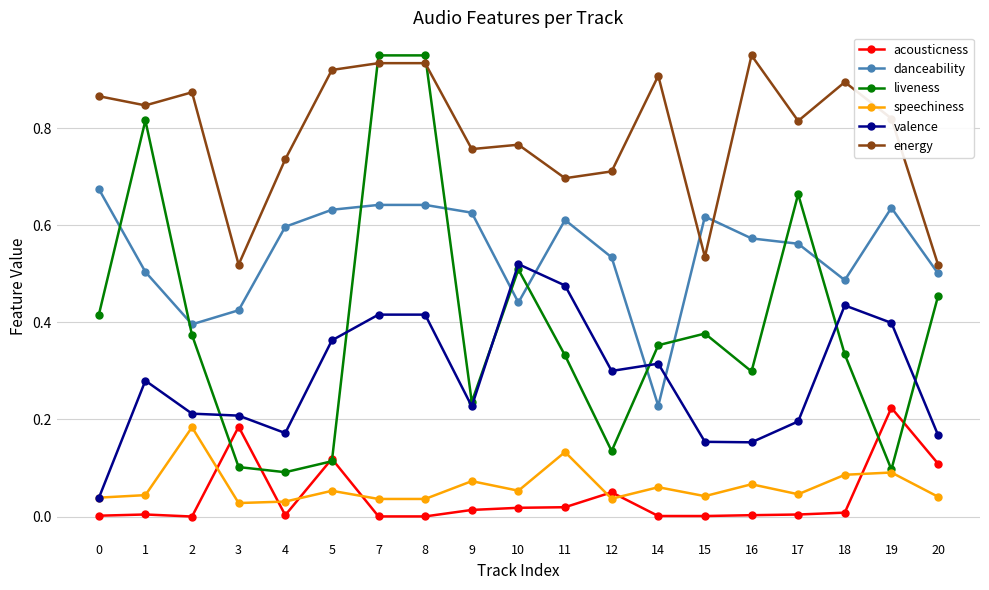

How many lines are shown in the chart?

6